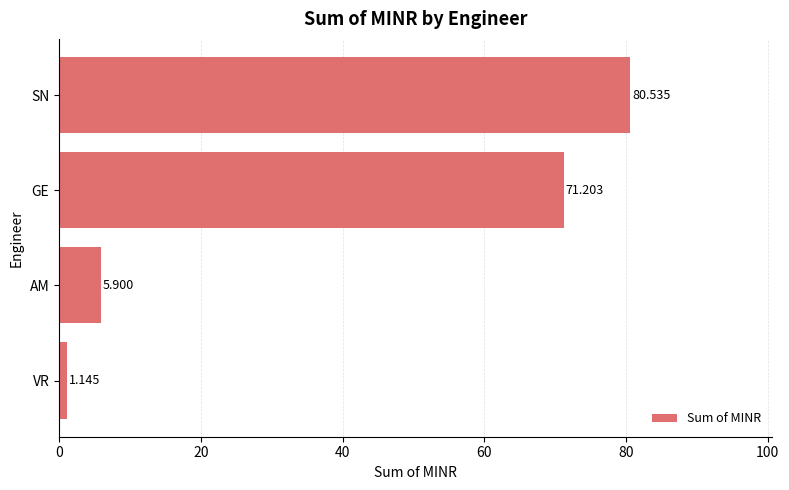

Which category has the lowest value across all series?

VR